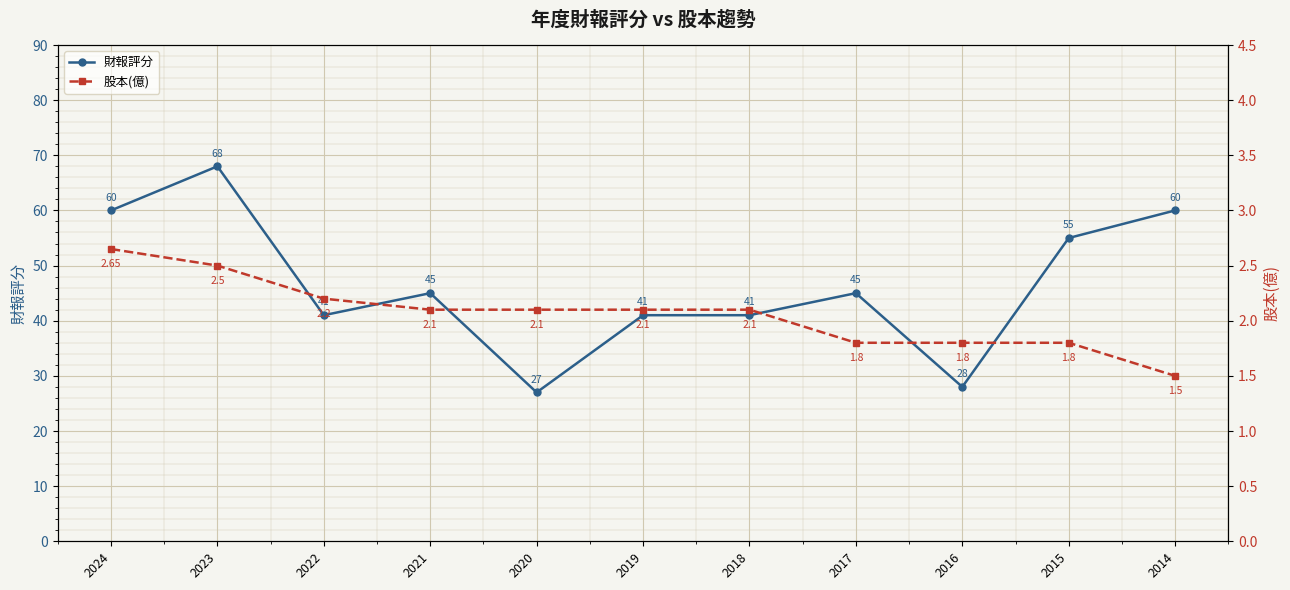

Count the number of categories in the chart.

11